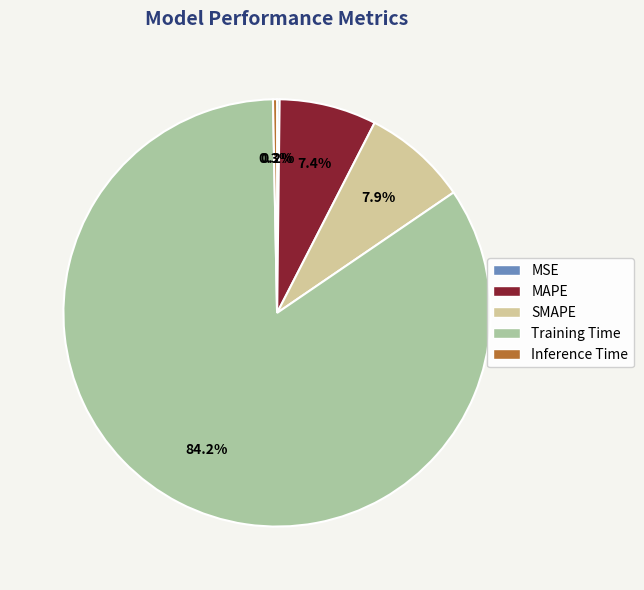

To the nearest percent, what is the difference between the largest and smallest slice percentages?

84%